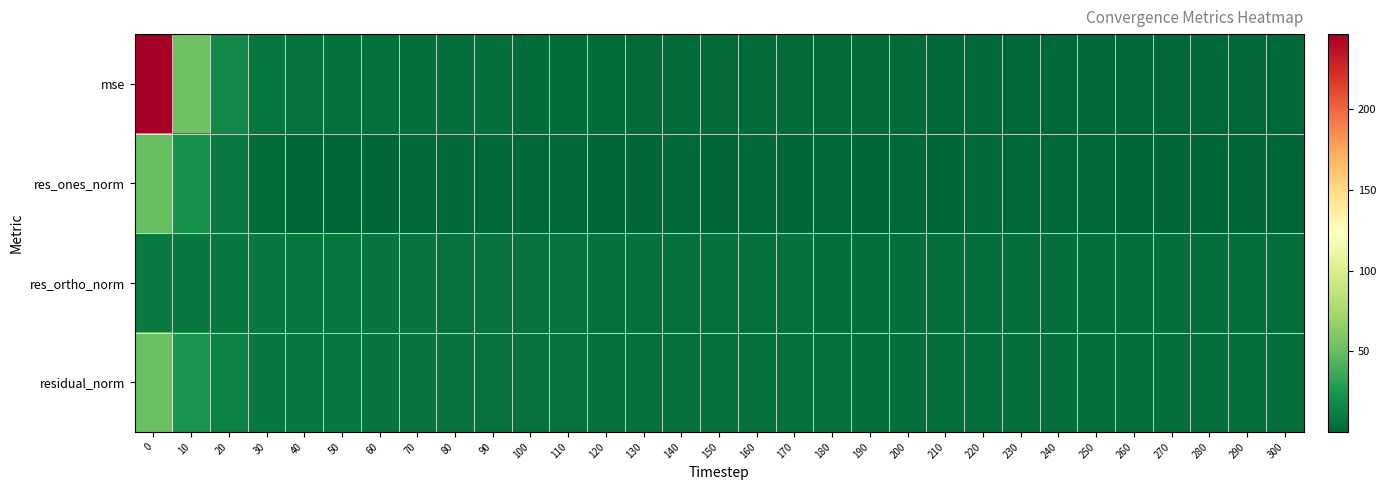

Rank the series at 300 from highest to lowest value.

residual_norm, res_ortho_norm, mse, res_ones_norm